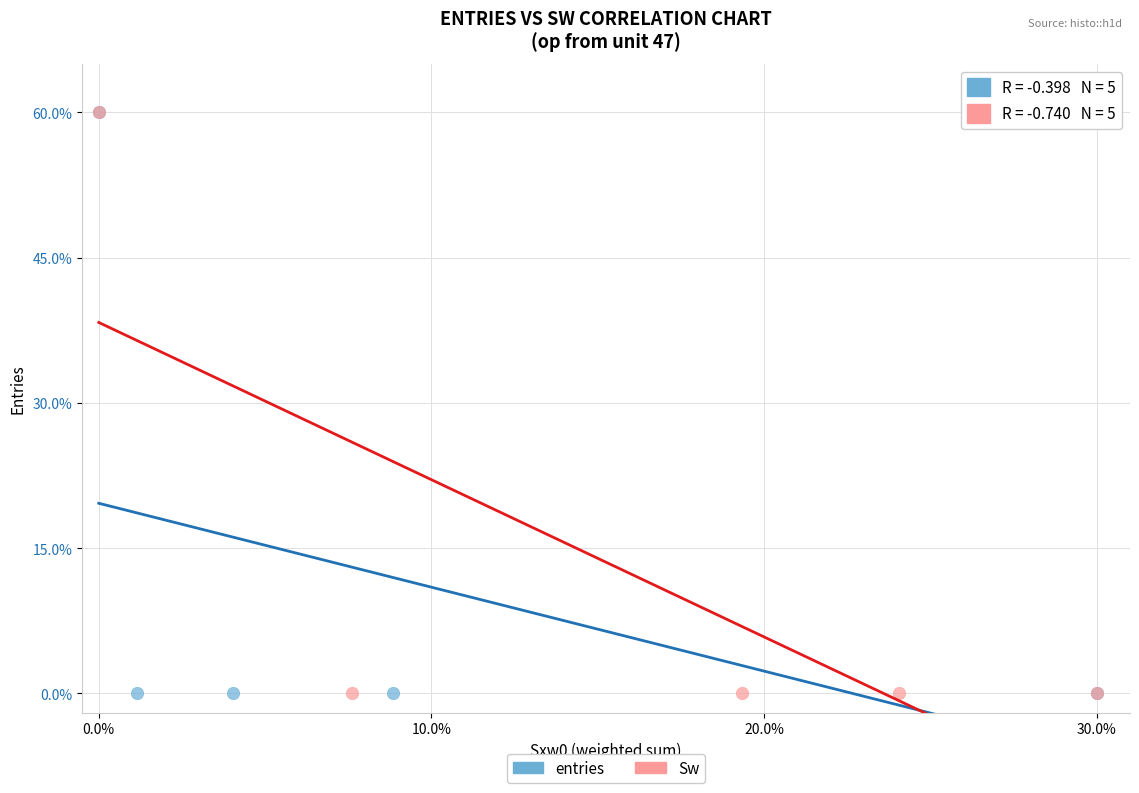

What are all the series names shown in the legend?

entries, Sw